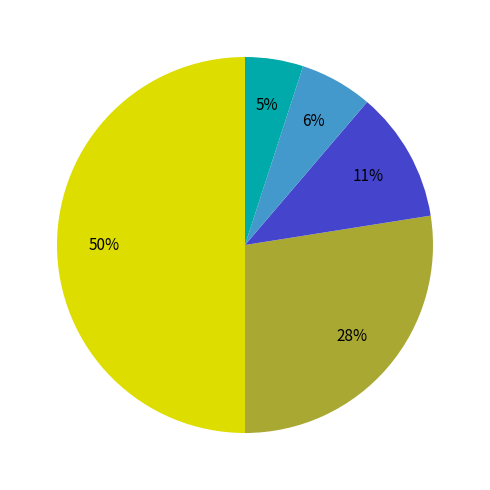

To the nearest percent, what is the difference between the largest and smallest slice percentages?

45%